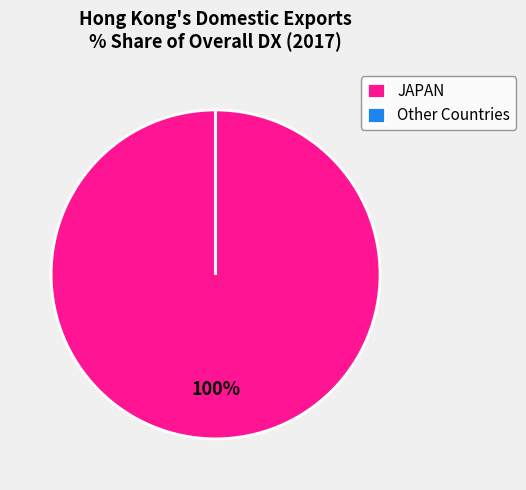

Which category accounts for the majority?

JAPAN